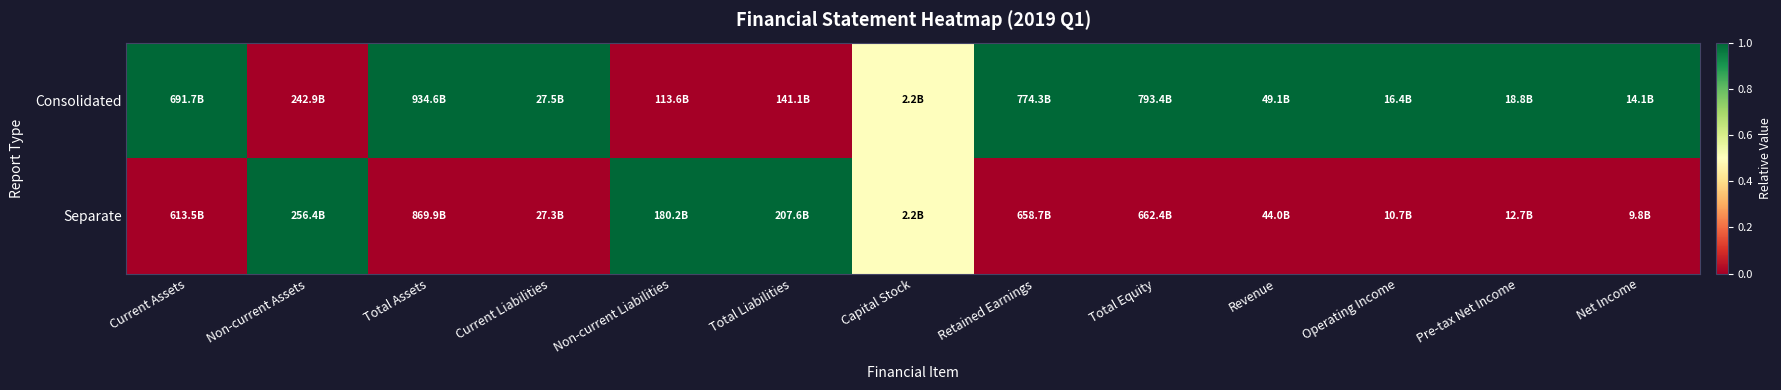

How many distinct data groups are displayed?

2